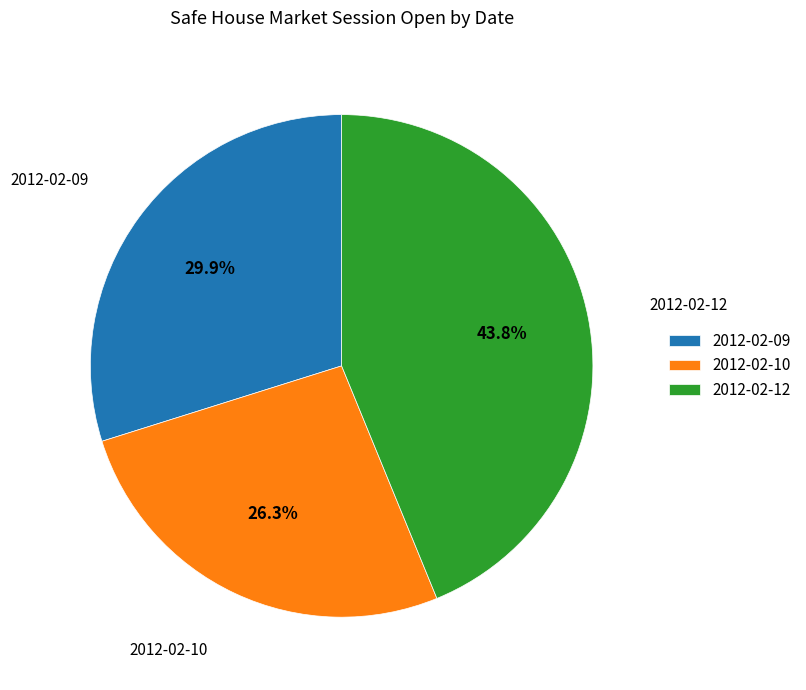

To the nearest percent, what is the difference between the largest and smallest slice percentages?

17%